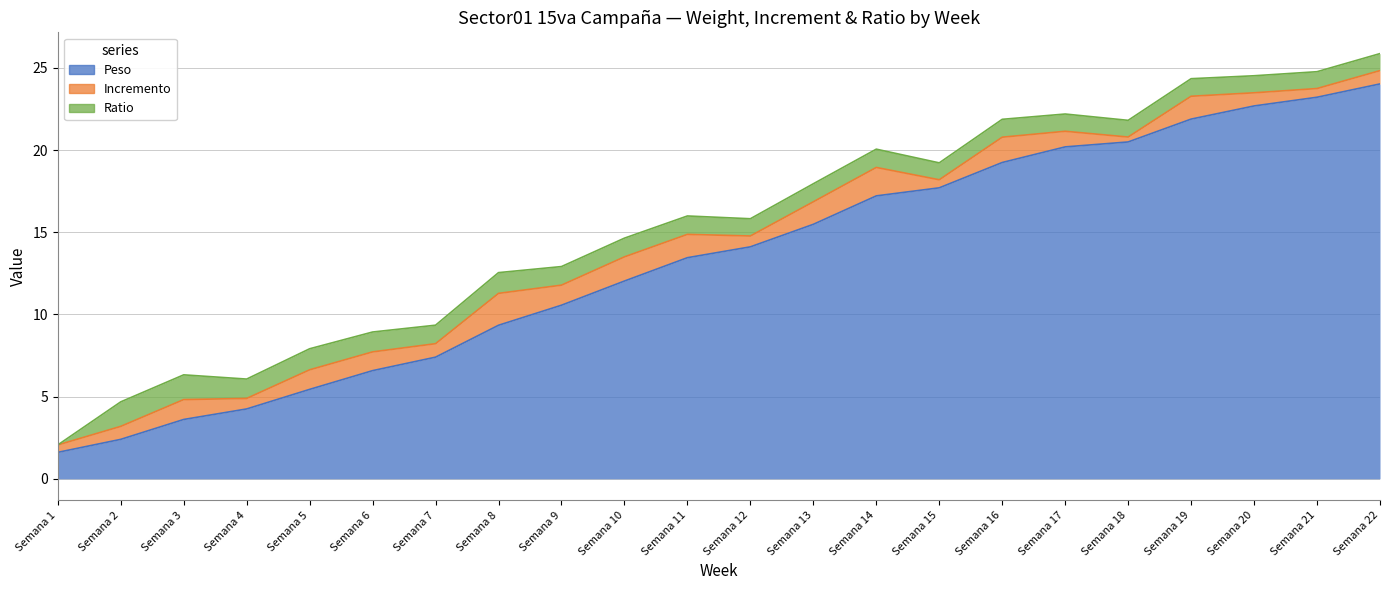

What are all the series names shown in the legend?

Peso, Incremento, Ratio